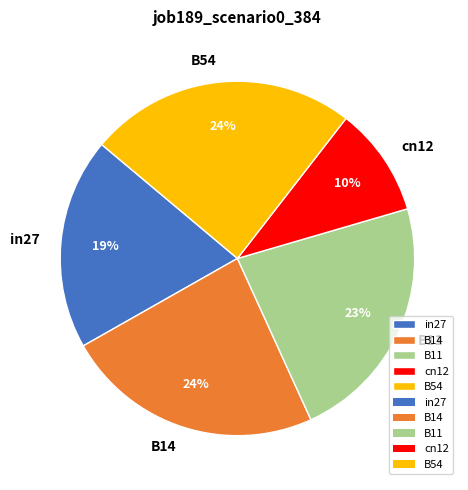

Is there any slice that represents more than half of the pie?

No